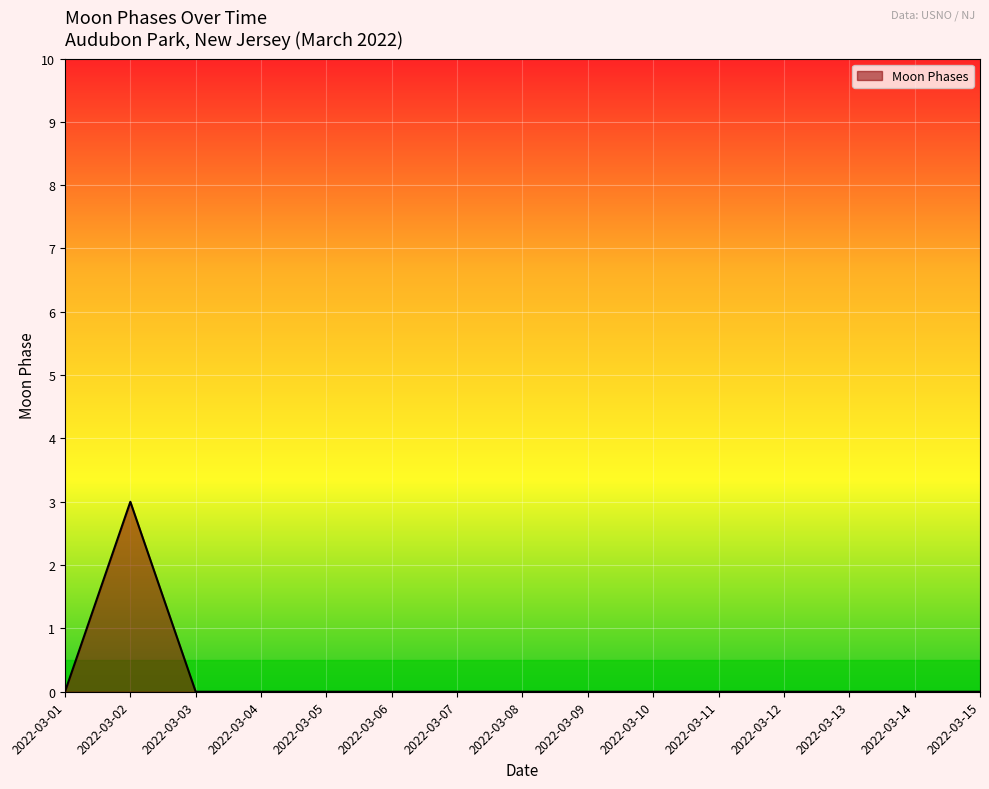

Does the chart display data point markers on the line(s)?

No